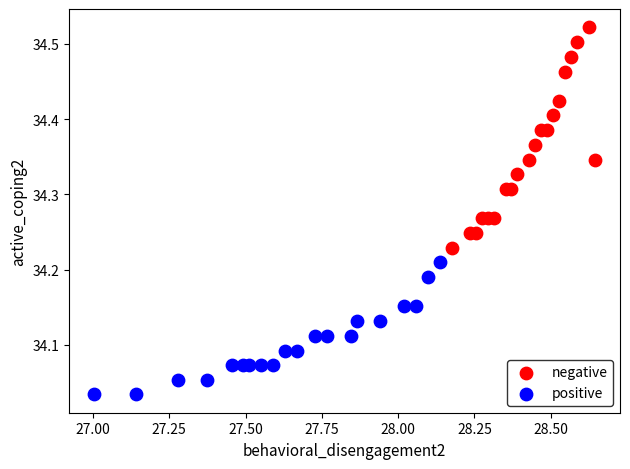

Which series has the widest spread of Y values?

negative